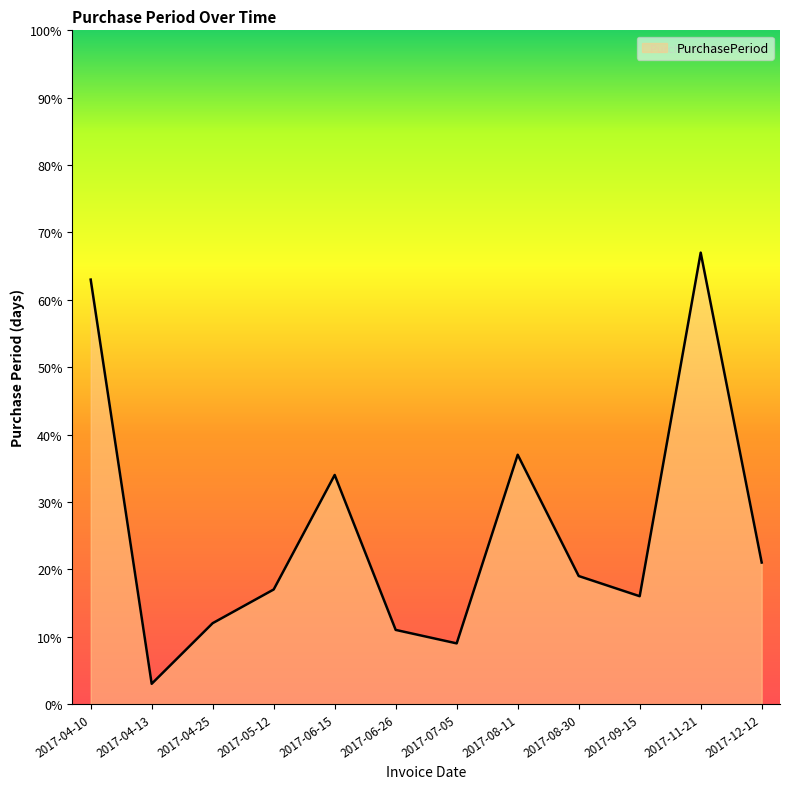

Where is the first local maximum?

2017-06-15